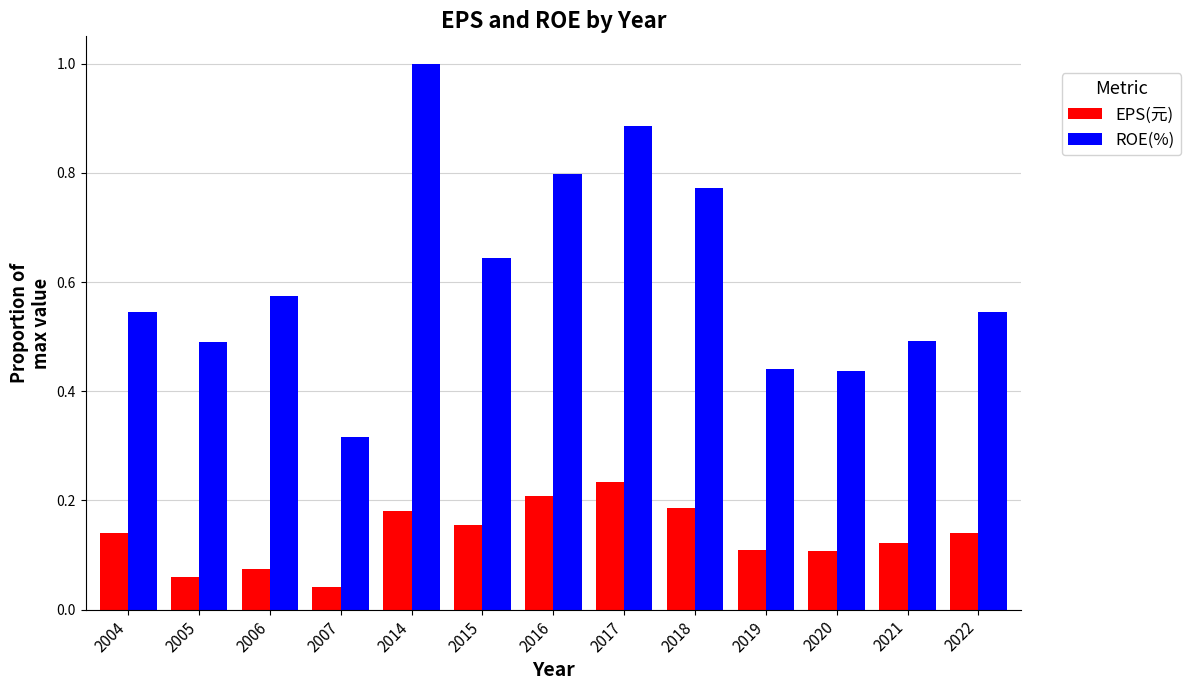

Which series has the largest total across all categories?

ROE(%)